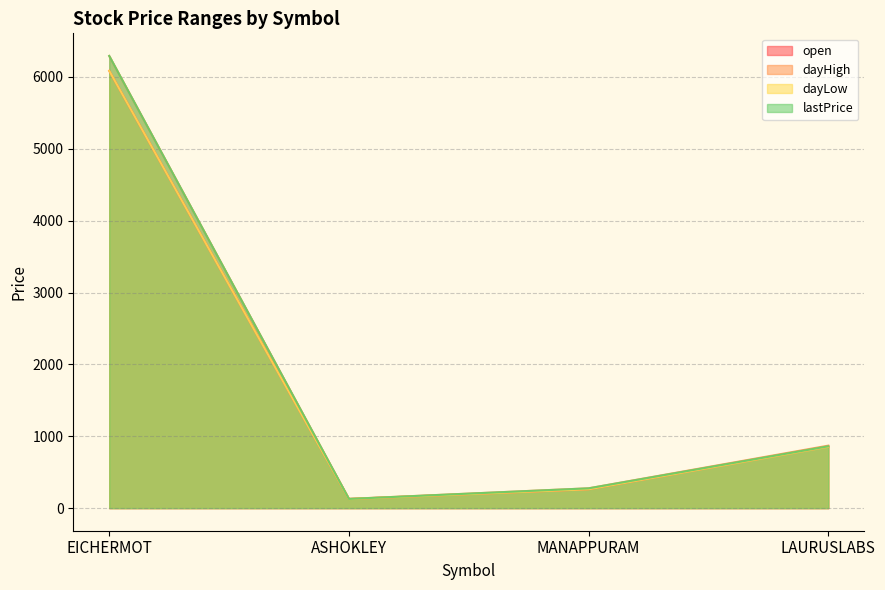

What is the total value across all series at LAURUSLABS?

3441.1